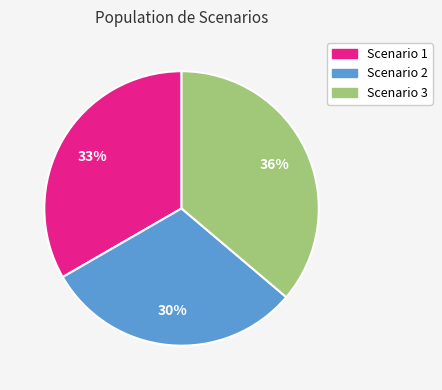

To the nearest percent, what portion does Scenario 3 represent?

36%